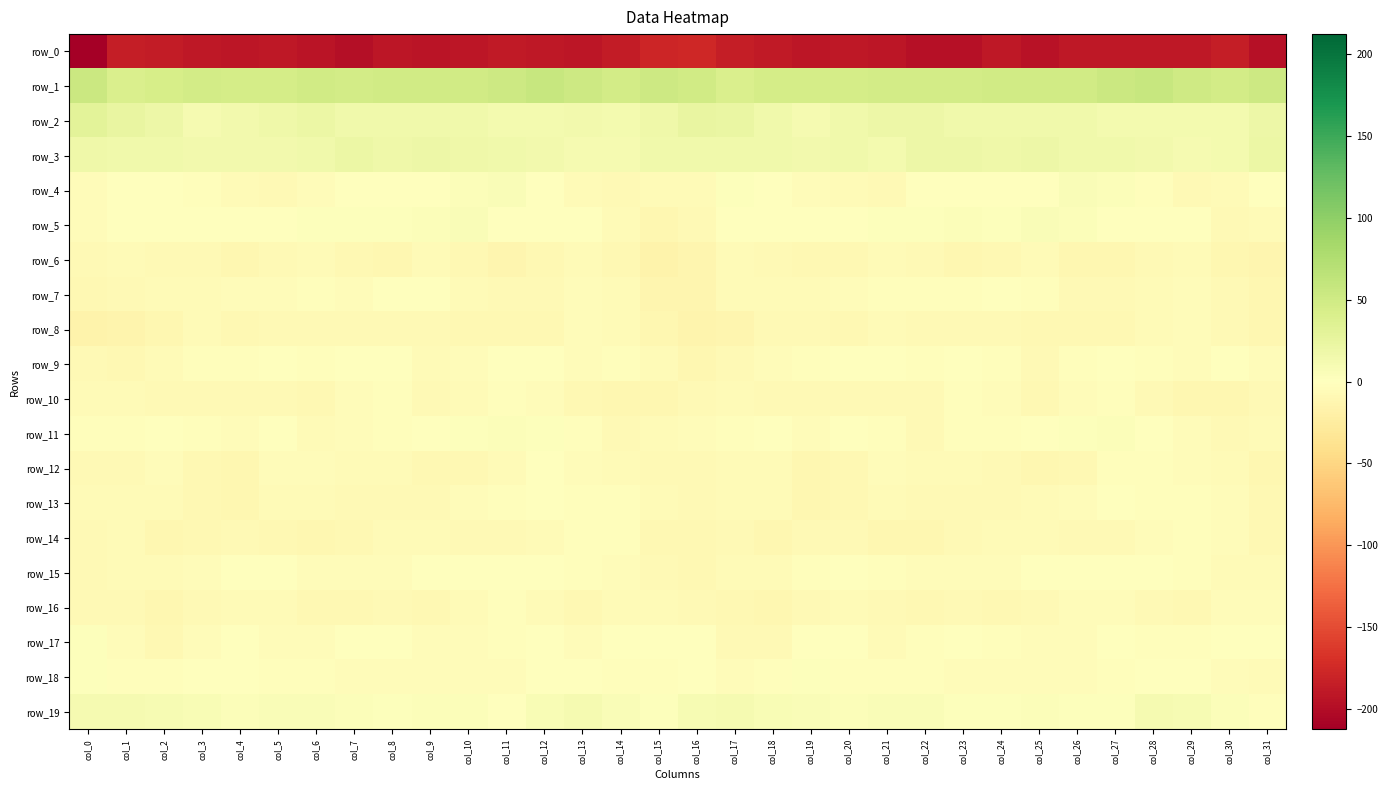

Reading left to right, what are all the values shown in this chart?

row_0: -212.4	-185.3	-186.5	-190.6	-190.9	-190.7	-193.3	-198.2	-191.6	-193.2	-191.3	-188.9	-190.2	-190.9	-187.2	-178.5	-176.2	-184.9	-187.9	-191.7	-190.7	-191.0	-196.2	-196.2	-190.5	-194.3	-189.6	-189.3	-190.7	-189.8	-185.4	-197.4
row_1: 54.6	41.2	43.9	47.2	46.2	46.1	48.2	47.9	48.8	49.6	48.7	51.6	56.8	52.5	47.3	53.1	49.4	40.0	46.0	46.3	45.8	46.9	48.0	48.1	49.6	49.0	48.9	54.2	56.7	49.8	48.0	53.0
row_2: 30.1	24.8	19.0	11.2	14.1	17.7	20.3	16.5	15.0	15.6	15.9	12.9	12.2	13.4	11.6	17.9	23.3	22.6	15.5	11.1	15.5	19.3	19.1	15.7	15.1	15.8	15.2	12.0	12.9	13.0	12.8	19.6
row_3: 17.3	15.9	16.2	14.8	14.2	13.4	15.9	20.5	16.8	19.4	17.0	15.6	14.7	11.3	10.6	15.7	15.8	15.9	16.2	13.4	15.0	12.8	18.6	19.5	17.0	19.3	16.5	15.1	13.8	10.4	12.5	20.8
row_4: -4.6	1.3	1.3	-3.0	-5.5	-6.9	-3.8	0.5	-0.6	-0.4	3.8	5.0	-0.4	-6.5	-7.9	-5.8	-5.1	2.4	-0.6	-4.3	-5.9	-6.7	-1.6	0.9	-1.4	1.1	5.1	3.6	-3.1	-7.7	-6.2	0.0
row_5: -3.8	-0.6	-1.1	-0.0	-0.5	1.0	2.2	2.6	3.3	4.7	5.4	1.6	-0.5	0.2	-6.1	-10.9	-7.7	-1.0	-0.8	-0.1	-0.4	2.0	2.0	3.4	3.1	5.9	3.8	0.6	-0.1	-1.4	-7.8	-5.1
row_6: -7.3	-5.6	-7.4	-7.1	-10.1	-6.7	-5.7	-9.1	-10.7	-6.1	-8.4	-12.7	-9.0	-5.9	-8.5	-15.4	-13.2	-6.5	-7.4	-8.3	-9.8	-5.2	-6.7	-10.3	-9.6	-5.0	-11.6	-11.3	-7.8	-5.7	-10.9	-12.1
row_7: -9.8	-7.0	-5.4	-6.0	-4.2	-3.8	-2.7	-3.4	0.1	-0.1	-5.9	-7.4	-7.3	-4.5	-6.1	-11.6	-12.7	-5.7	-6.1	-5.3	-4.2	-3.2	-2.9	-2.7	1.1	-2.0	-7.3	-7.3	-6.1	-4.4	-8.0	-11.5
row_8: -15.2	-13.8	-10.0	-6.1	-8.8	-7.2	-7.5	-7.6	-7.0	-7.9	-8.6	-9.2	-8.6	-4.1	-5.5	-11.2	-14.5	-12.4	-7.6	-7.1	-8.9	-6.6	-7.8	-7.4	-7.1	-8.5	-8.3	-9.9	-6.2	-4.2	-7.0	-10.2
row_9: -7.3	-8.6	-6.1	-2.8	-2.3	-0.2	-2.0	-0.2	0.2	-5.8	-4.3	0.5	-0.6	-3.7	-1.7	-5.3	-10.0	-7.9	-4.3	-2.8	-1.2	-0.5	-2.1	1.2	-2.0	-6.7	-1.8	0.6	-2.1	-3.5	-1.6	-3.8
row_10: -5.8	-6.0	-7.0	-7.5	-8.1	-6.7	-8.4	-4.3	-2.6	-8.1	-6.1	-1.8	-4.8	-9.6	-11.4	-11.2	-8.2	-6.4	-7.4	-8.0	-7.3	-7.4	-7.7	-2.7	-4.1	-9.1	-3.7	-2.1	-7.4	-10.5	-11.3	-6.7
row_11: -2.9	-3.3	0.8	-1.7	-3.6	-0.2	-5.9	-4.5	-2.0	-1.3	2.6	3.4	2.6	-2.0	-7.3	-6.5	-3.8	-1.9	0.9	-3.9	-1.6	-1.9	-6.8	-2.6	-2.2	0.2	3.0	3.6	1.0	-4.3	-7.8	-5.1
row_12: -7.6	-7.8	-4.8	-9.6	-10.3	-4.3	-4.2	-5.7	-6.6	-9.2	-9.5	-5.1	-0.3	-3.6	-5.1	-7.6	-8.1	-6.4	-5.9	-11.1	-8.3	-3.4	-5.1	-5.5	-7.7	-10.0	-9.0	-1.8	-1.8	-3.9	-6.4	-10.3
row_13: -5.4	-5.9	-5.2	-9.0	-10.1	-6.5	-6.3	-7.6	-8.2	-7.7	-4.3	-3.1	-1.0	-2.7	-2.9	-6.1	-7.5	-5.6	-6.3	-10.1	-9.1	-6.0	-7.1	-8.0	-8.2	-6.3	-4.3	-1.5	-1.9	-2.6	-4.2	-8.5
row_14: -8.1	-6.2	-10.2	-9.1	-7.0	-9.4	-11.1	-8.8	-6.6	-5.1	-7.2	-8.1	-5.3	-3.1	-3.0	-9.1	-8.6	-7.7	-10.9	-7.3	-7.9	-10.4	-11.0	-7.9	-5.7	-5.2	-8.3	-7.3	-4.3	-2.5	-4.9	-9.1
row_15: -8.3	-6.3	-6.6	-3.3	0.7	-0.7	-4.3	-4.3	-4.5	-1.5	-0.7	0.2	0.3	-2.1	-4.2	-7.7	-9.0	-6.6	-5.5	-1.7	0.9	-2.0	-4.9	-4.5	-3.6	-0.8	-0.2	0.1	-0.0	-3.1	-5.2	-6.5
row_16: -7.5	-7.6	-10.6	-8.0	-6.1	-6.5	-9.9	-8.4	-7.9	-8.3	-5.1	-3.3	-5.5	-9.9	-5.4	-5.0	-8.1	-9.2	-10.1	-7.0	-5.3	-8.0	-9.9	-7.8	-8.3	-7.4	-3.8	-3.5	-8.0	-8.9	-4.5	-3.5
row_17: 3.0	-4.2	-9.2	-3.5	1.1	-3.3	-4.7	0.5	-1.0	-4.2	-4.7	-3.2	-0.8	-4.3	0.1	0.1	-0.3	-7.8	-7.7	-0.8	0.5	-5.1	-3.3	1.3	-2.5	-4.8	-4.4	-1.6	-2.7	-3.1	0.1	-1.4
row_18: 1.9	-2.7	-3.3	1.5	-0.4	-3.2	-3.1	-3.8	-4.4	-3.5	-3.6	-4.3	-0.8	0.6	-3.3	-2.4	-0.5	-4.1	-1.7	2.0	-1.9	-3.2	-3.2	-4.3	-4.0	-3.5	-4.4	-2.7	0.2	-0.6	-4.4	-6.0
row_19: 11.1	10.9	8.8	6.8	3.7	5.5	6.2	3.4	2.3	4.1	3.7	1.6	7.8	11.6	6.6	3.3	8.7	10.6	7.6	5.7	3.7	6.4	5.5	2.4	2.9	4.4	2.3	3.1	10.8	9.9	4.1	-1.8